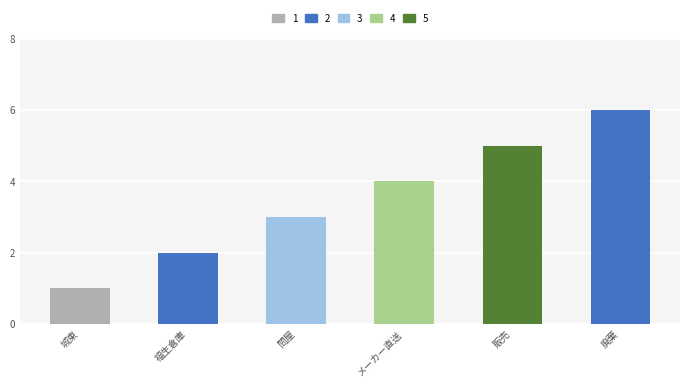

What is the sum of all values?

21